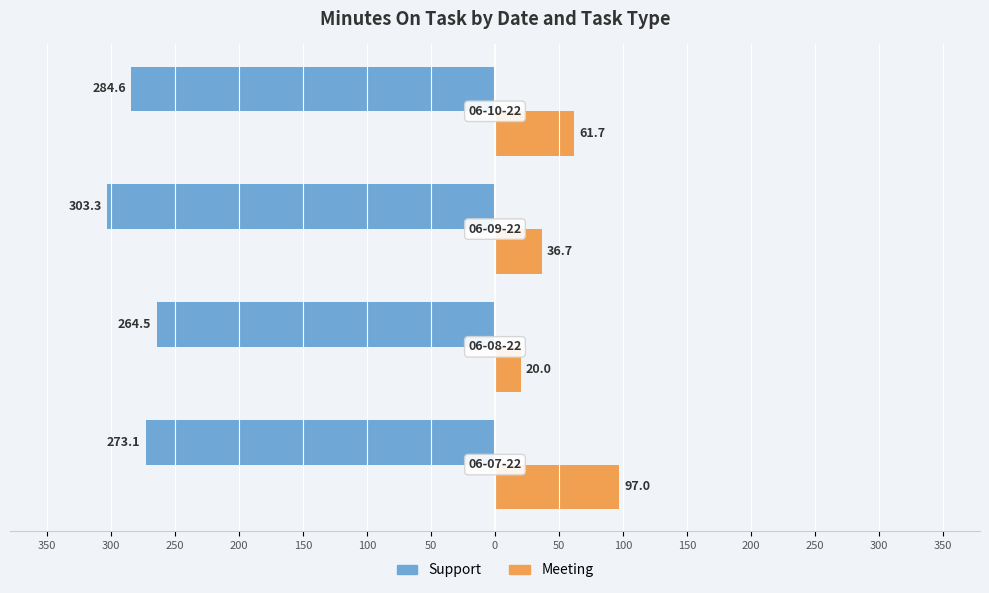

What is the difference between the second highest and second lowest values in the Meeting series?

25.0